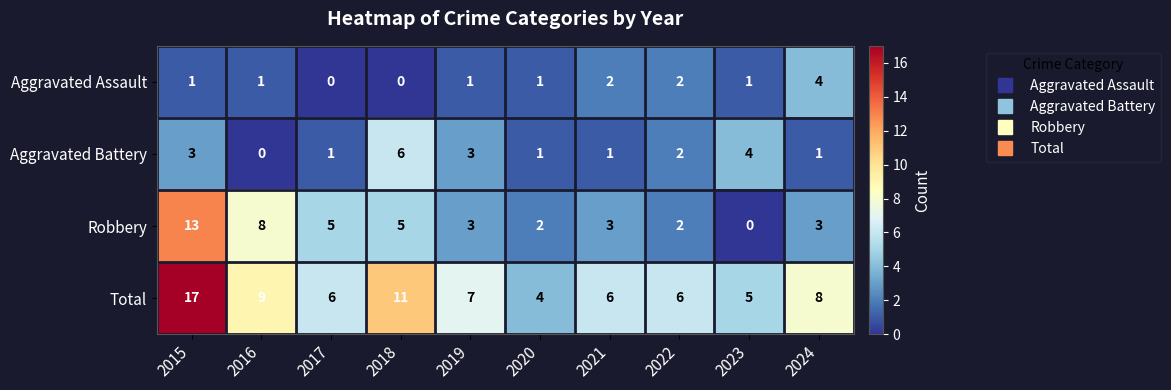

What is the spread (max minus min) of values at 2022?

4